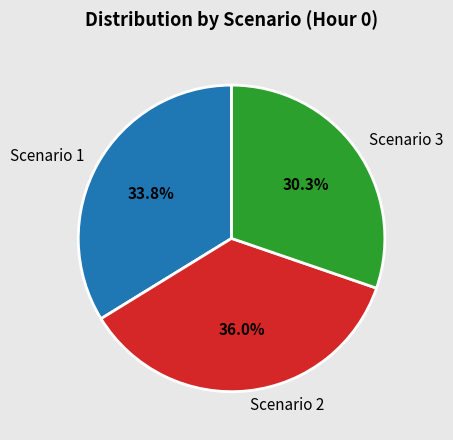

The Scenario 1 slice represents 26% of the pie. True or false?

False